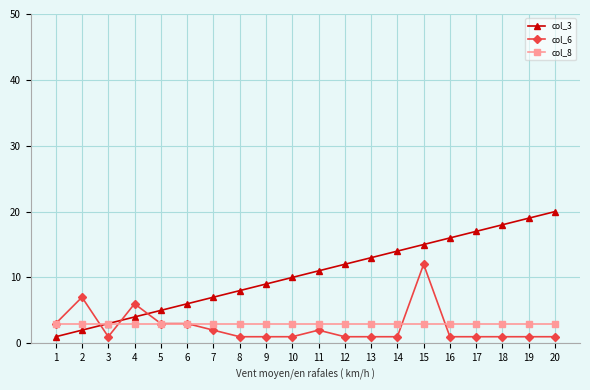

Reading left to right, transcribe all the data shown in this chart.

col_3: 1=1	2=2	3=3	4=4	5=5	6=6	7=7	8=8	9=9	10=10	11=11	12=12	13=13	14=14	15=15	16=16	17=17	18=18	19=19	20=20
col_6: 1=3	2=7	3=1	4=6	5=3	6=3	7=2	8=1	9=1	10=1	11=2	12=1	13=1	14=1	15=12	16=1	17=1	18=1	19=1	20=1
col_8: 1=3	2=3	3=3	4=3	5=3	6=3	7=3	8=3	9=3	10=3	11=3	12=3	13=3	14=3	15=3	16=3	17=3	18=3	19=3	20=3